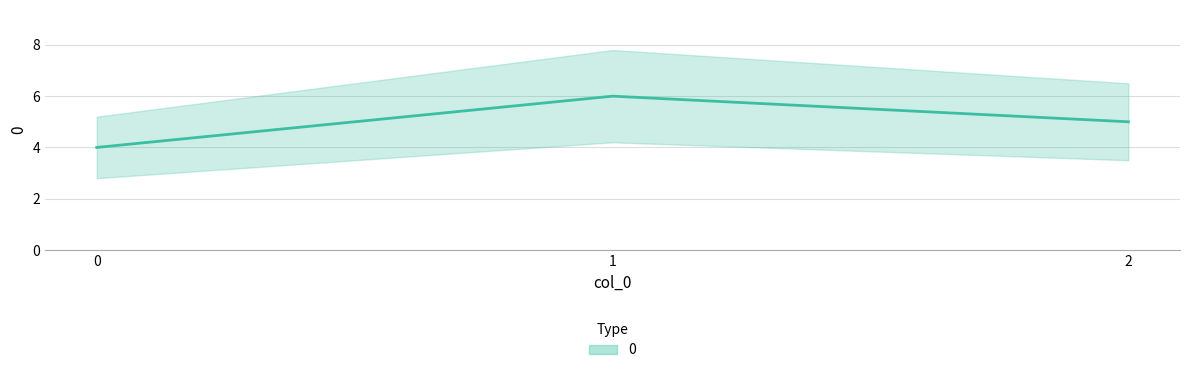

True or false: the data shows 6 at 1.

True